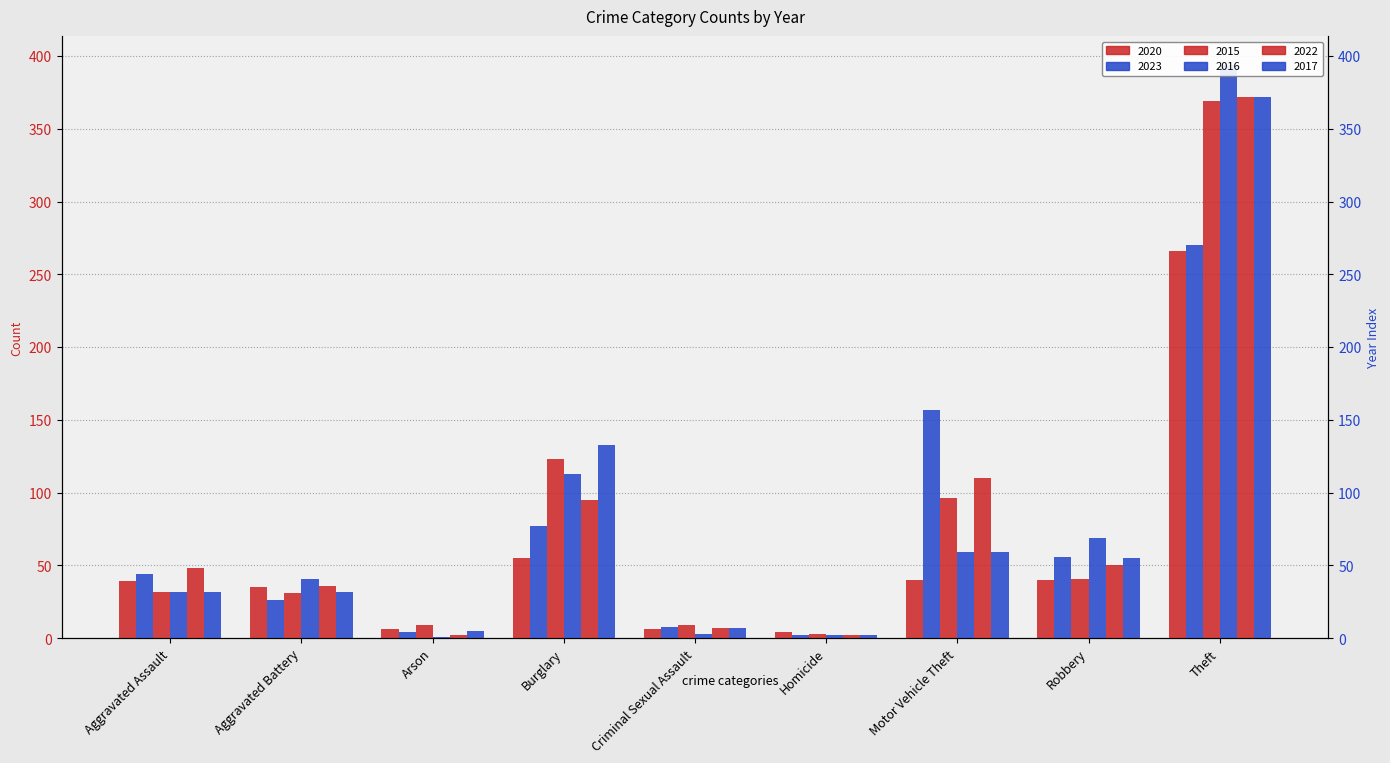

What is the value of the 2023 bar at the 6th from the left?

2